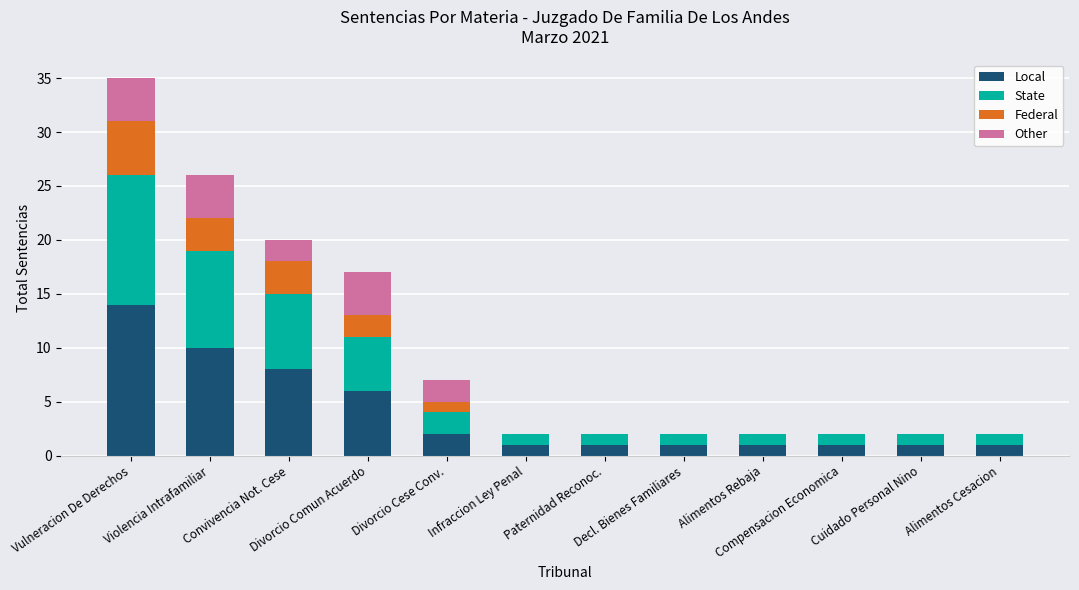

Does the chart contain stacked bars?

Yes